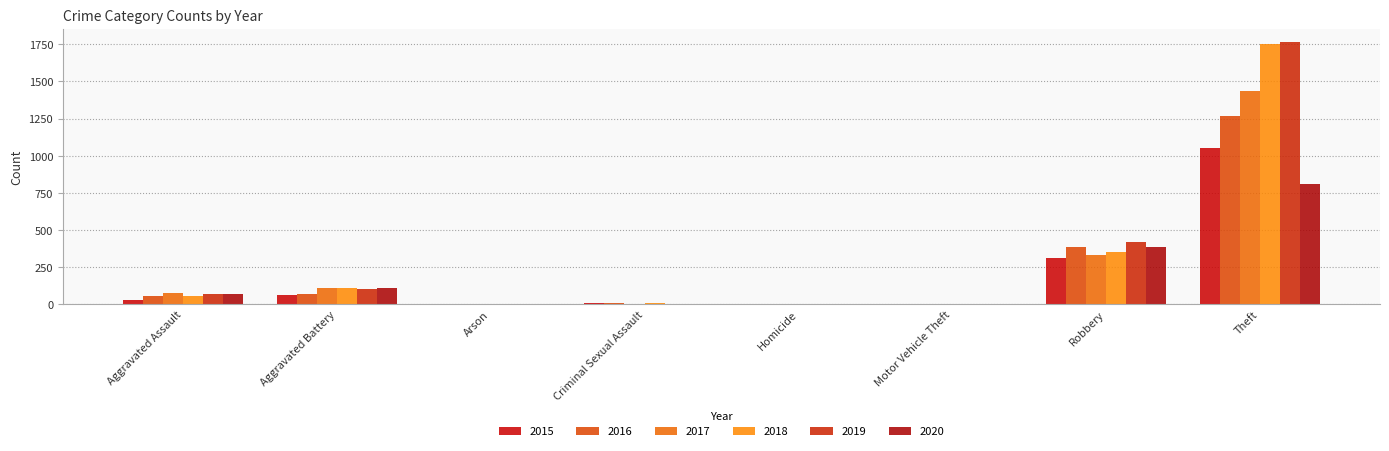

What is the total value across all series at Theft?

8079